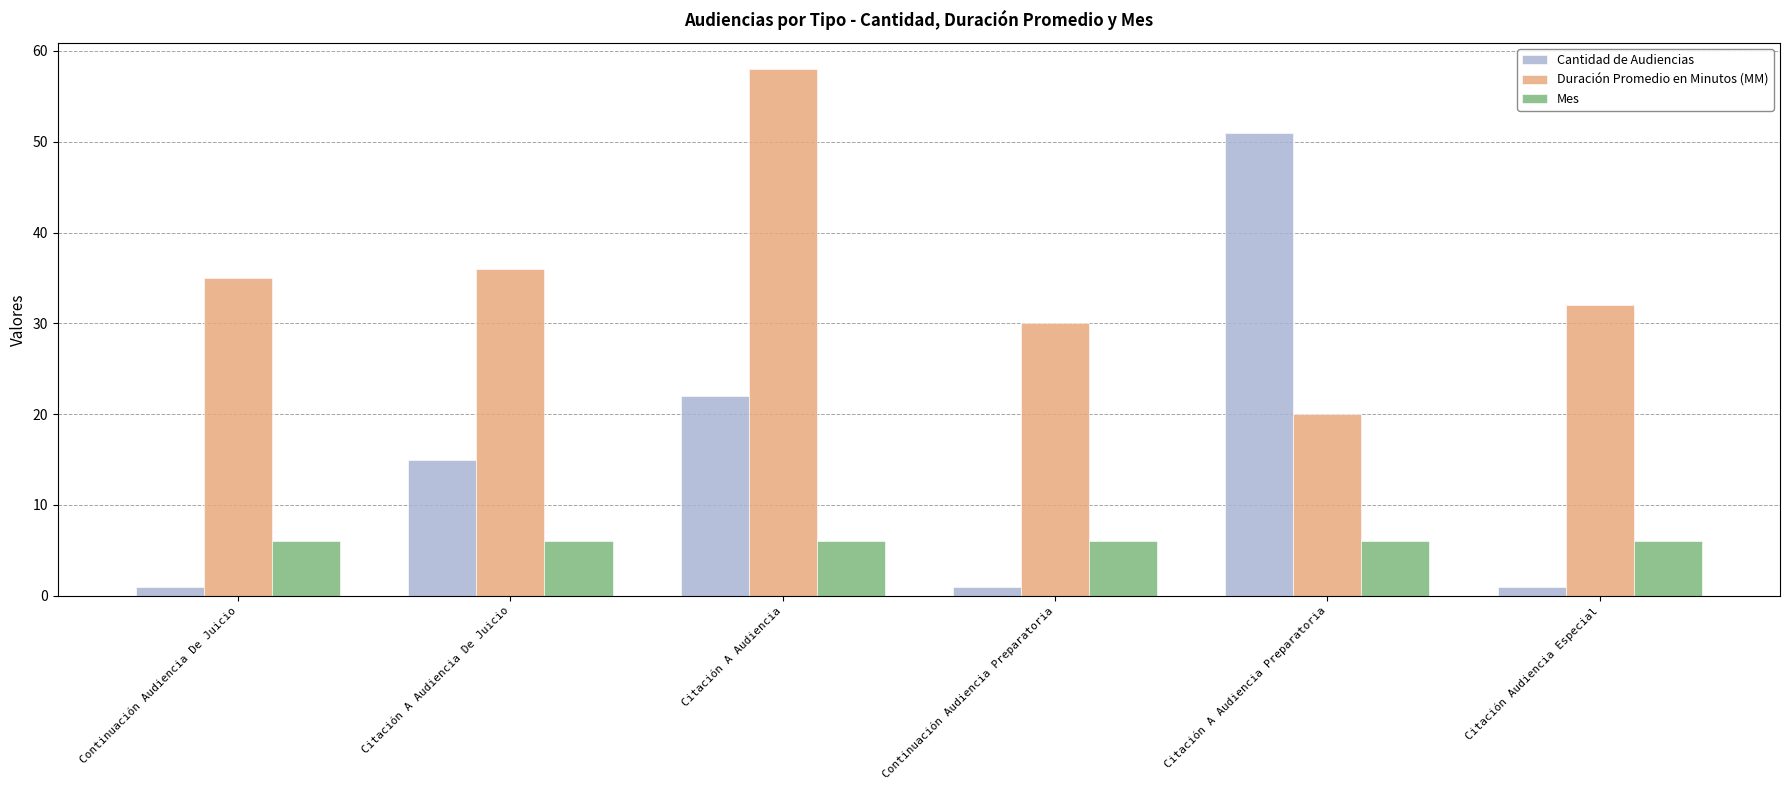

What is the value of the Cantidad de Audiencias bar at the 1st from the left?

1